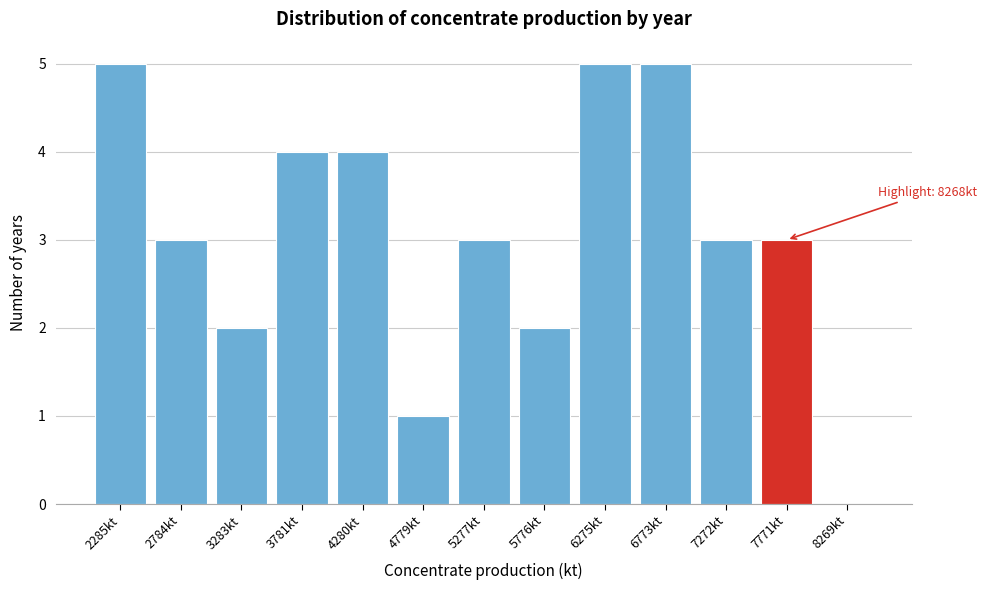

Reading left to right, what are all the values shown in this chart?

2285kt=5	2784kt=3	3283kt=2	3781kt=4	4280kt=4	4779kt=1	5277kt=3	5776kt=2	6275kt=5	6773kt=5	7272kt=3	7771kt=3	8269kt=0